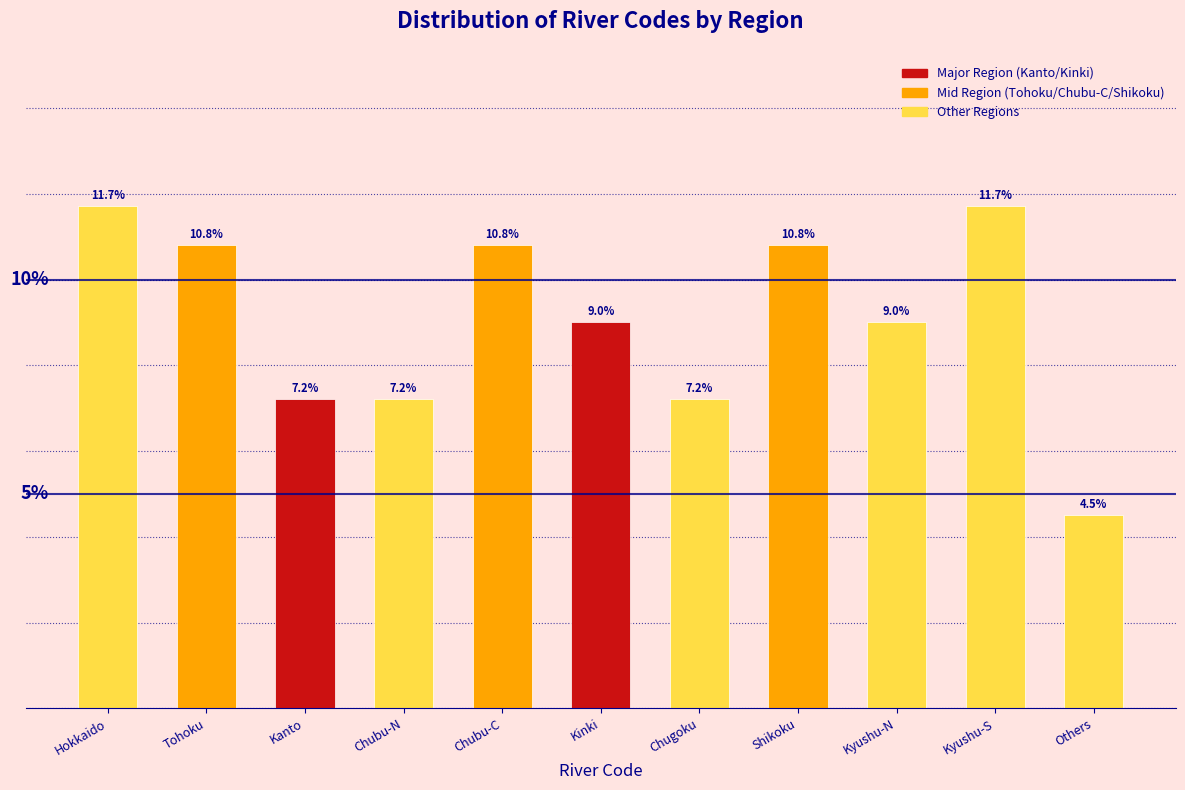

Between Kyushu-S and Kanto, which is larger?

Kyushu-S